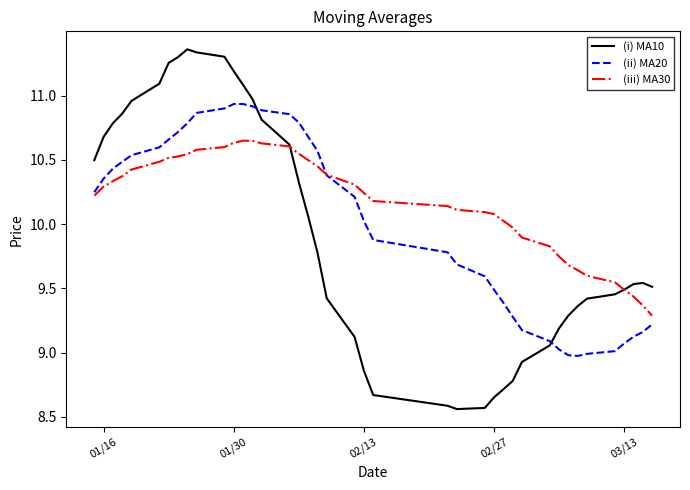

Rank the series by their average value, from highest to lowest.

(iii) MA30, (ii) MA20, (i) MA10